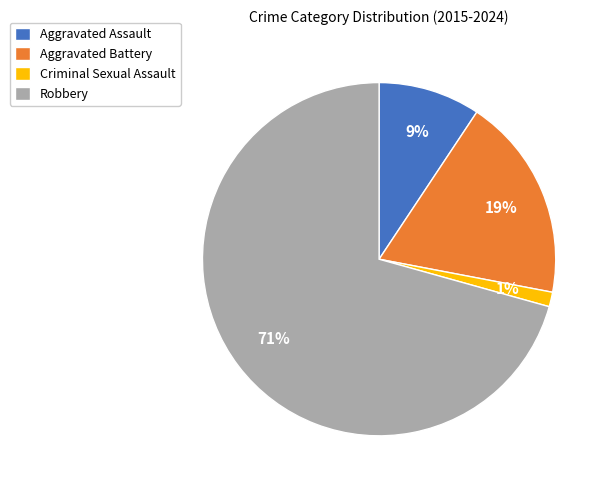

Between Aggravated Battery and Aggravated Assault, which is larger?

Aggravated Battery